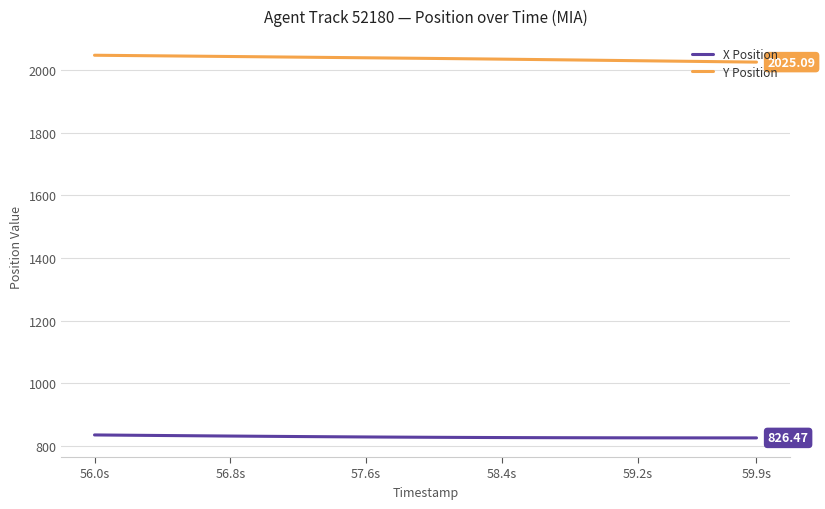

Which series has the largest total across all categories?

Y Position